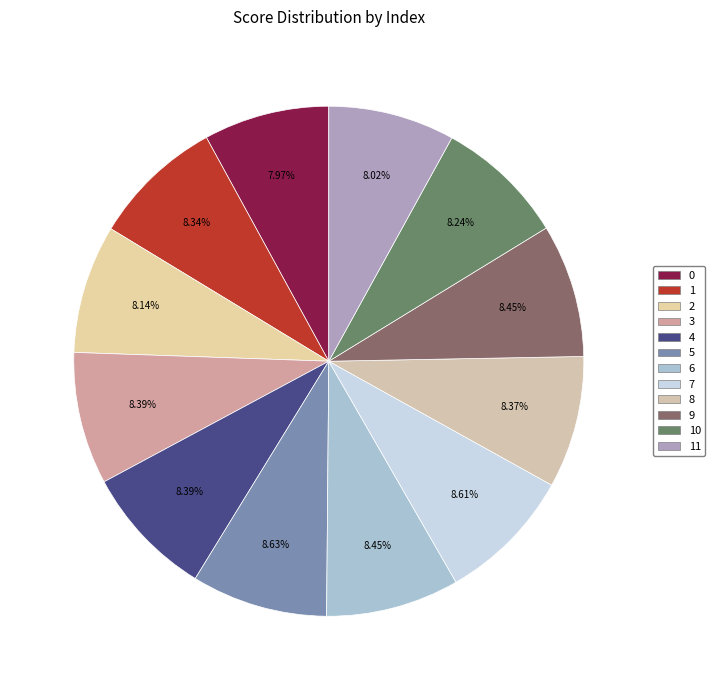

How many segments does this pie chart have?

12